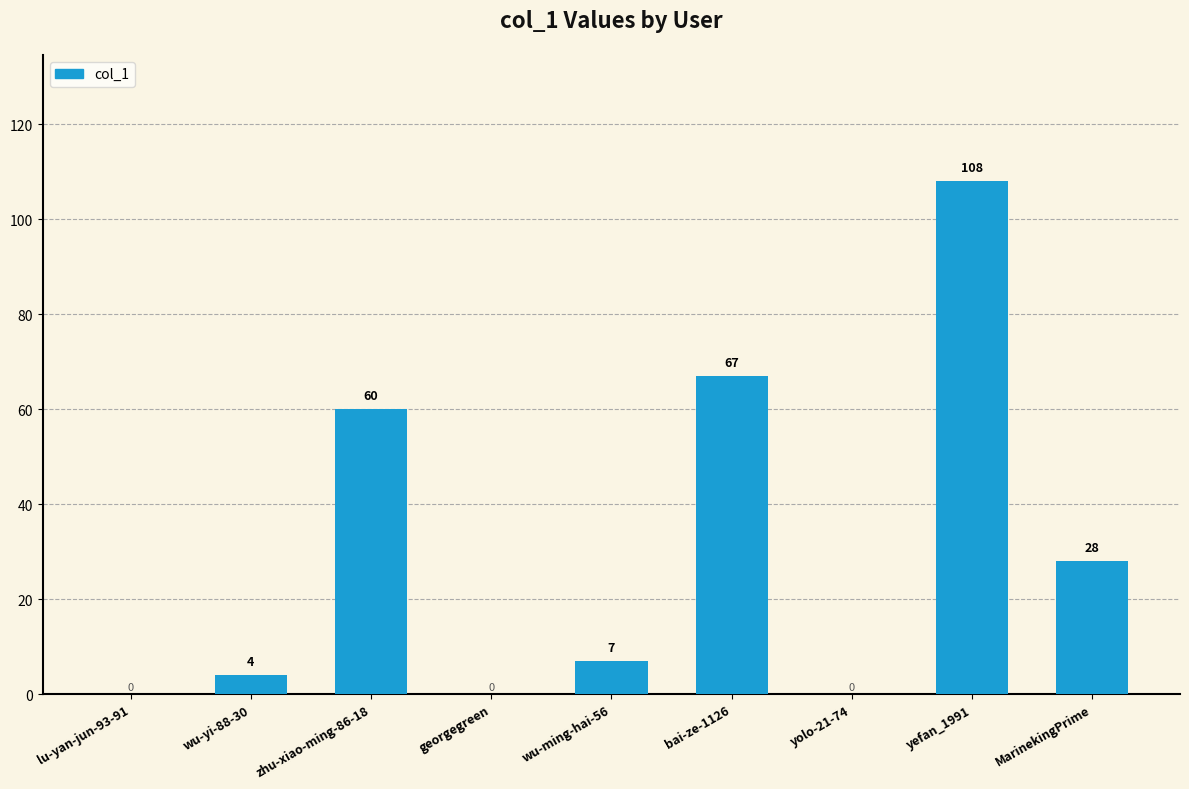

How many positive values are there?

6